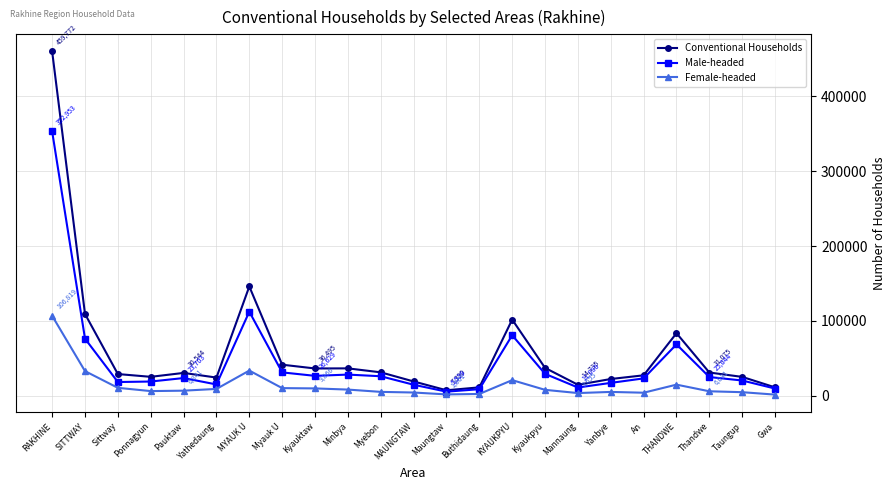

The value of Conventional Households at Minbya is 36628. True or false?

True